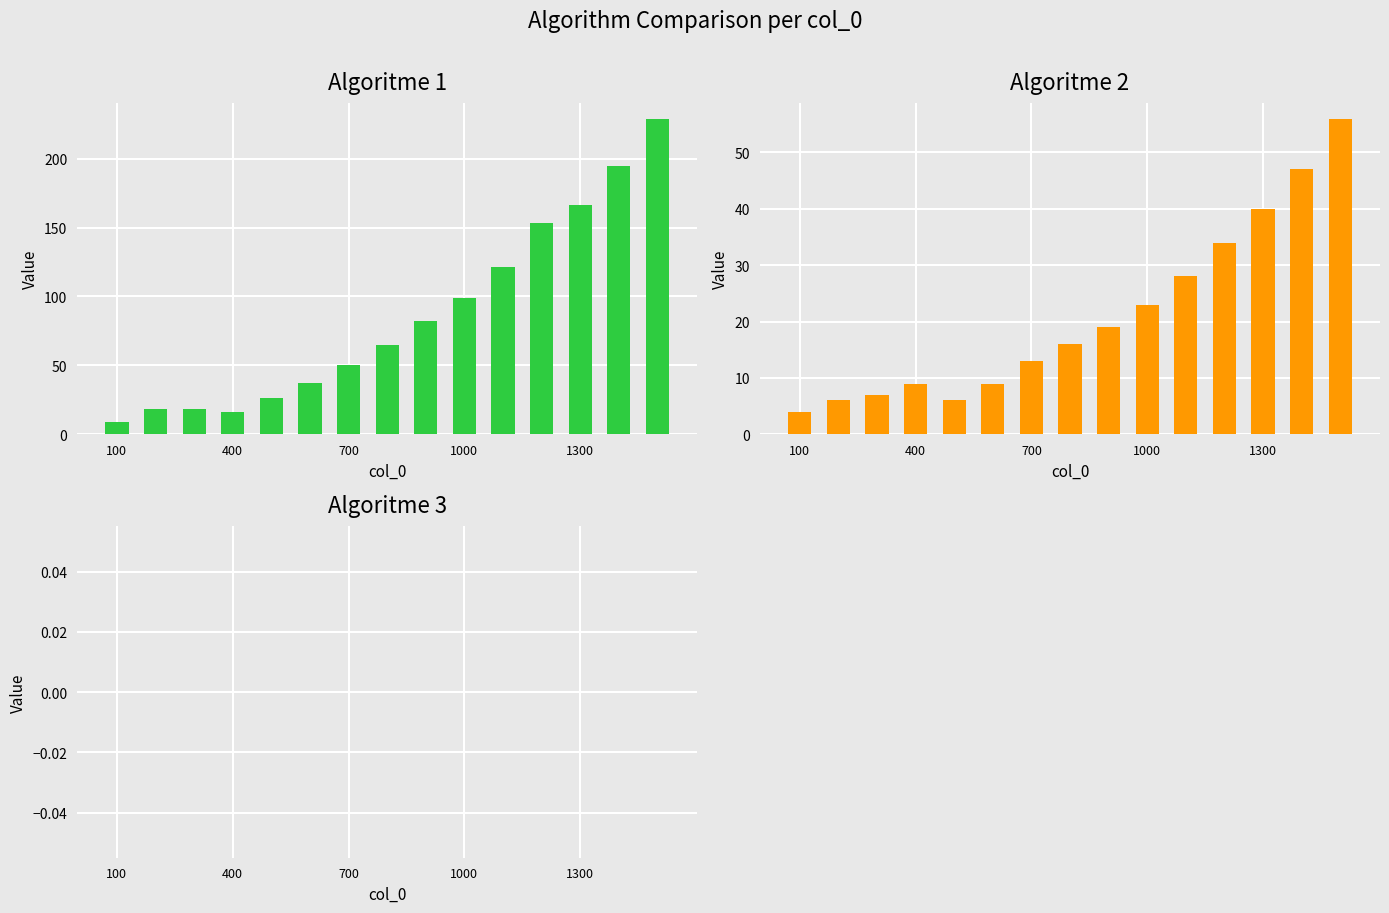

Rank the series by their maximum value, from highest to lowest.

Algoritme 1, Algoritme 2, Algoritme 3